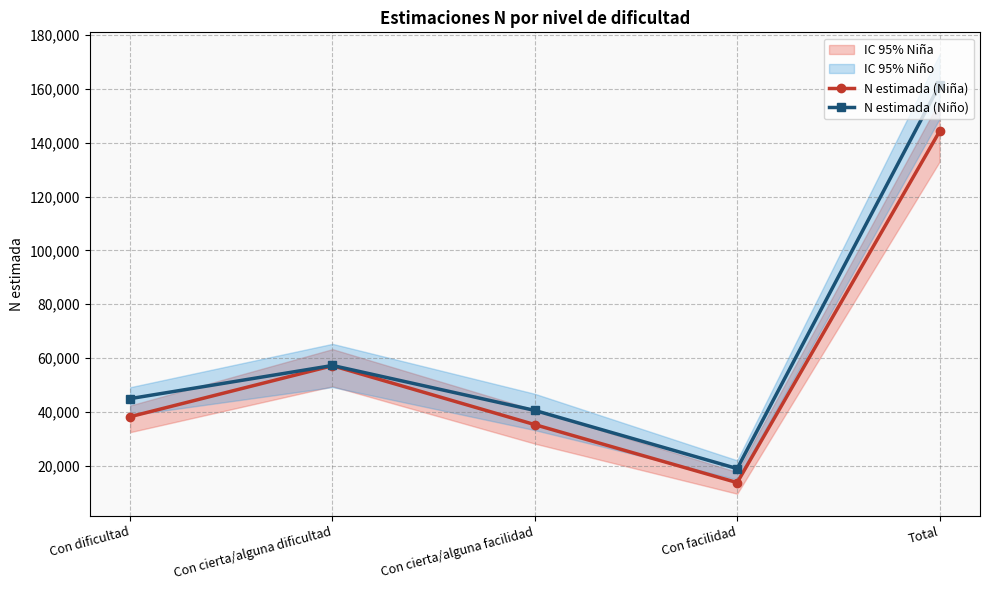

True or false: N estimada (Niña) and N estimada (Niño) intersect in this chart.

False